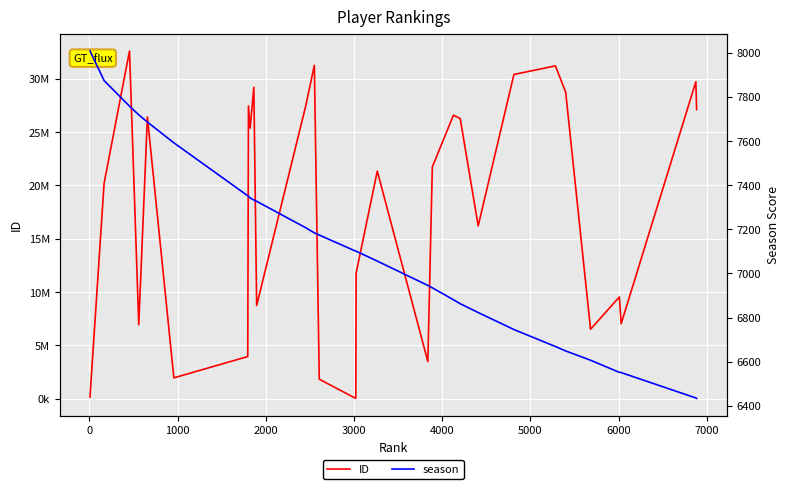

True or false: season has more than 1 interior local peaks.

False